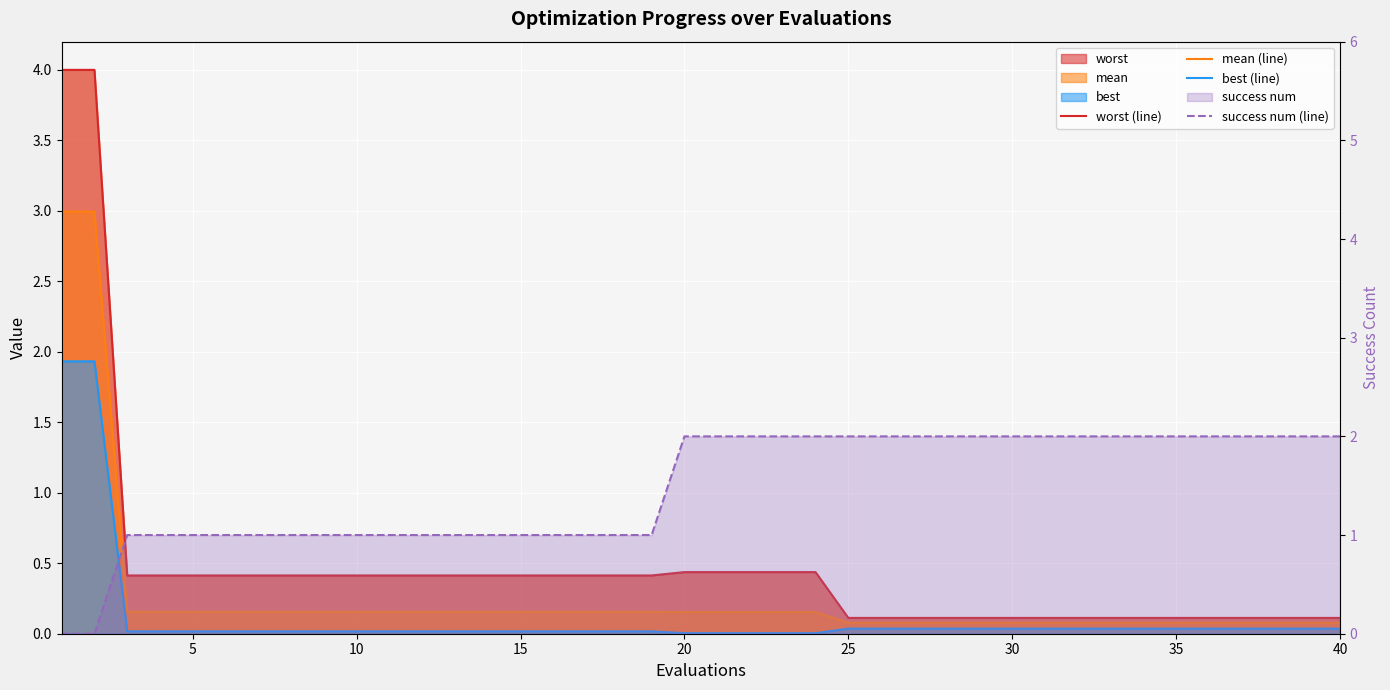

Which series ends up on top after the final intersection of success num (line) and best (line)?

success num (line)